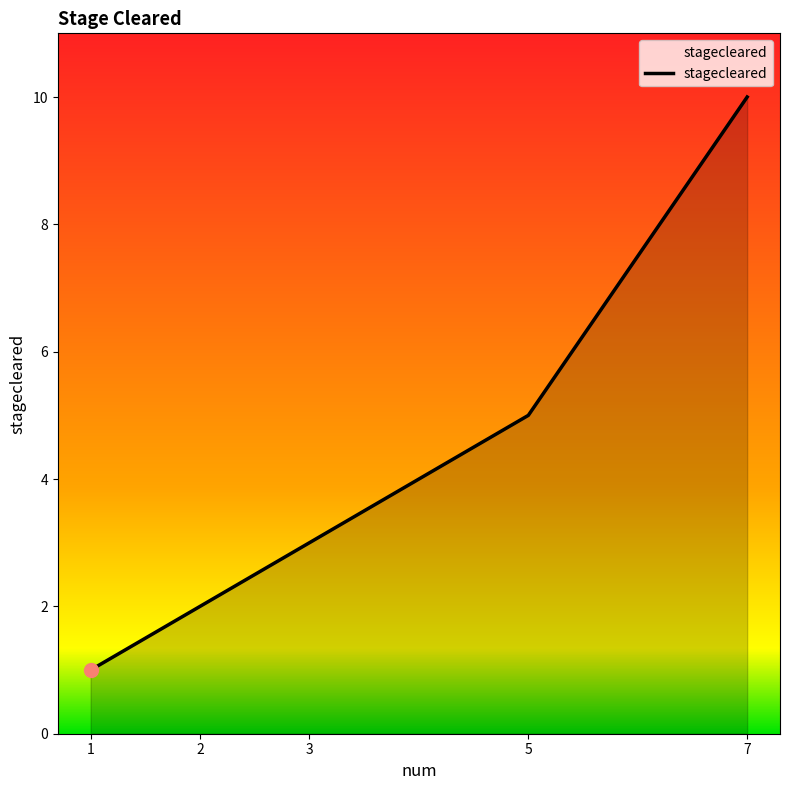

Between 5 and 1, which is larger?

5